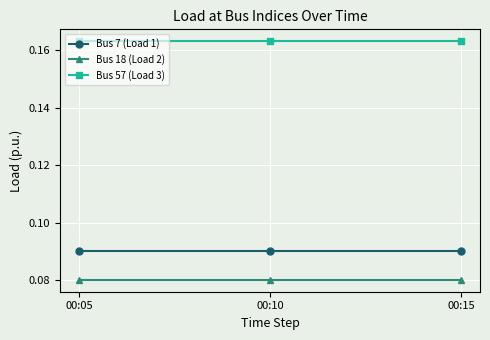

What is the sum of the Bus 57 (Load 3) values at 00:15 and 00:10?

0.3